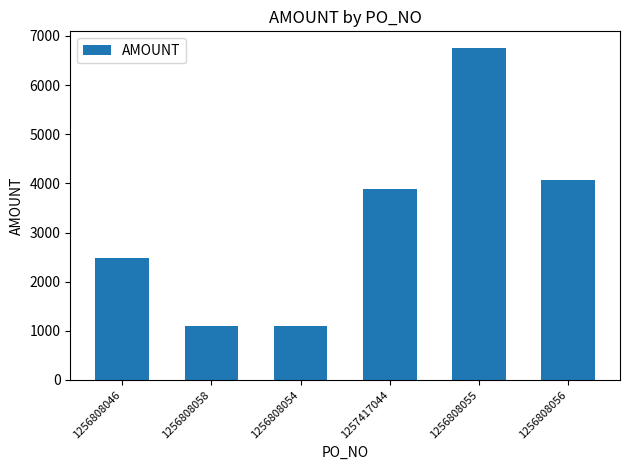

Which label corresponds to the largest value in the chart?

1256808055